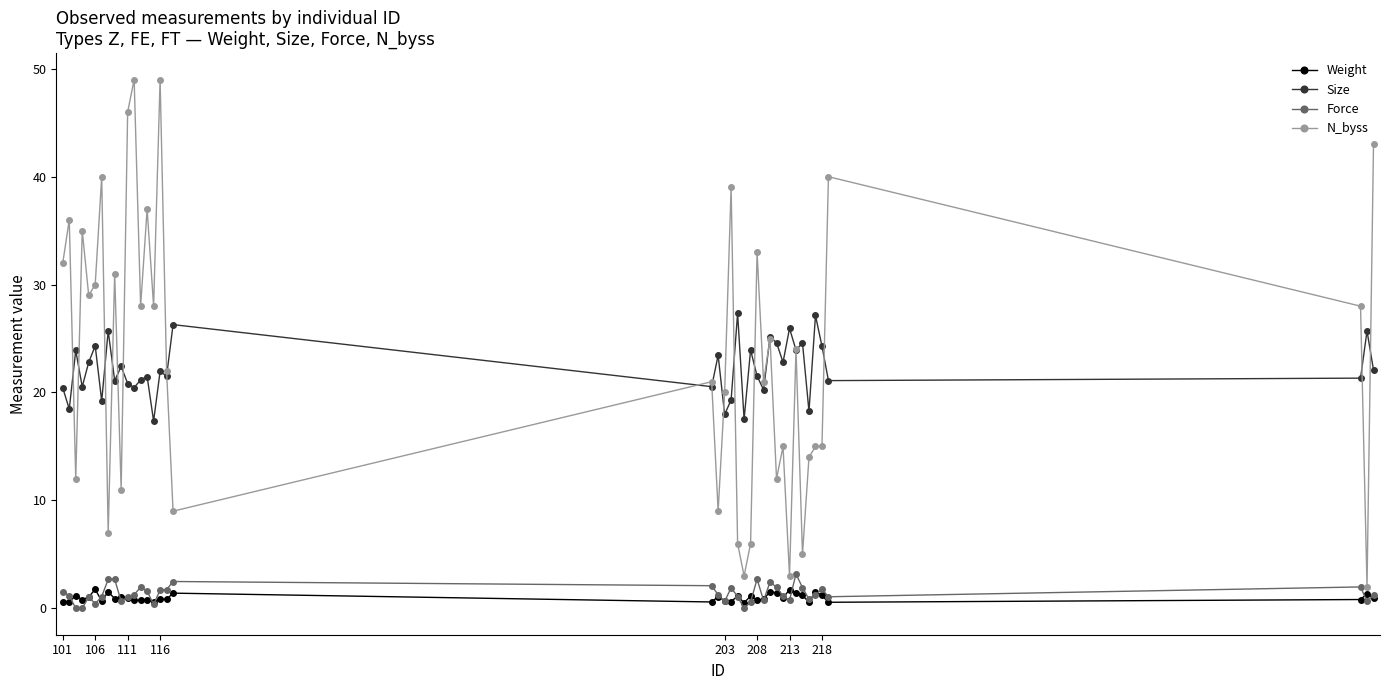

True or false: Force has more than 0 points higher than both neighbors.

True